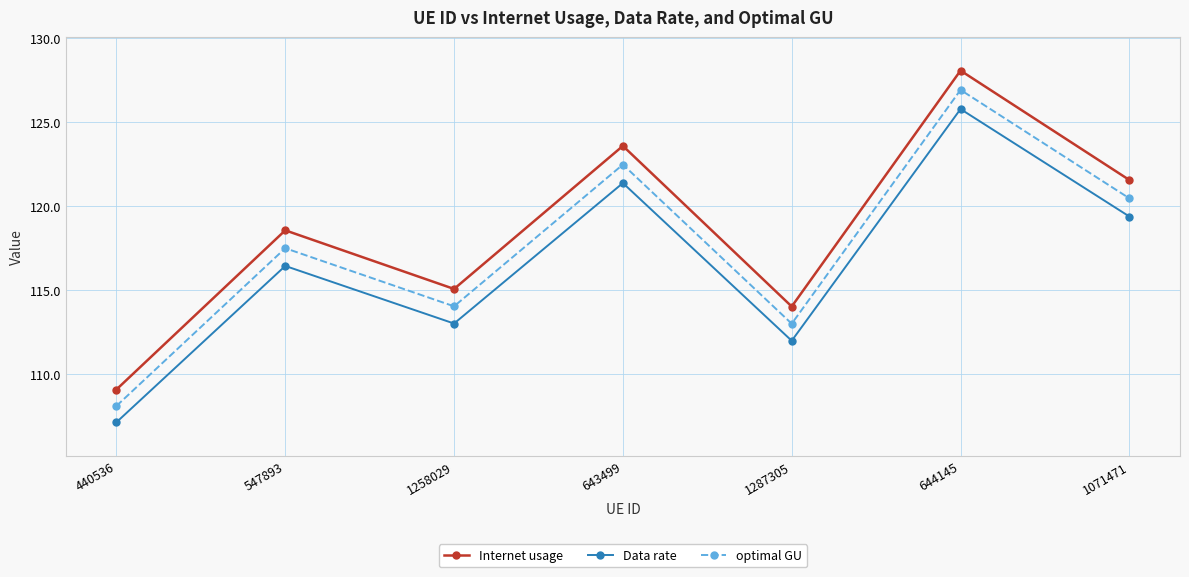

How many lines are shown in the chart?

3